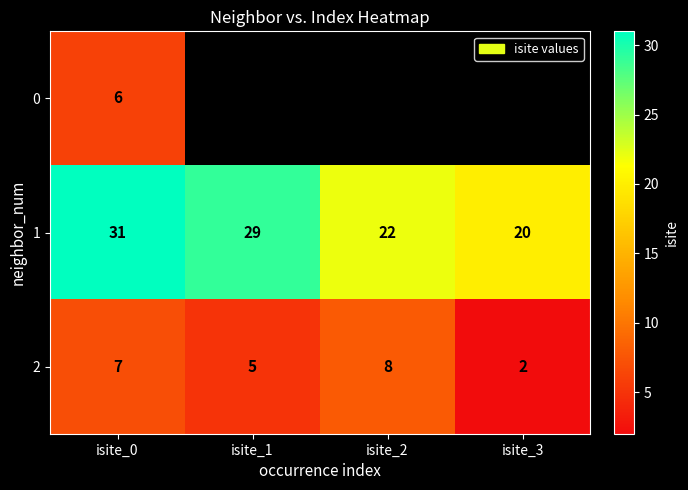

At which label does 1 reach its minimum?

isite_3